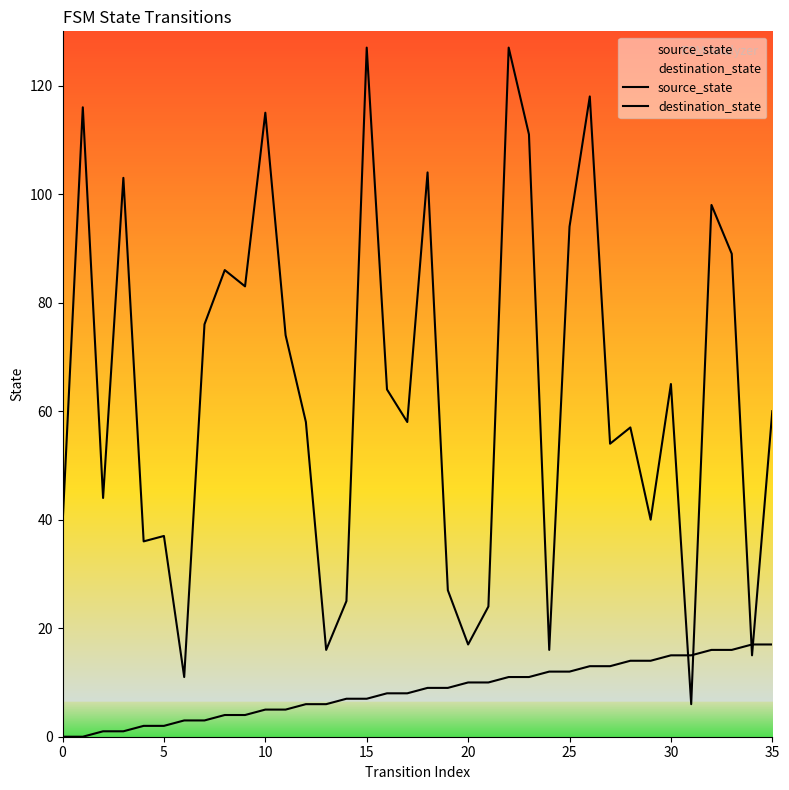

Which series has the largest range (max minus min)?

destination_state